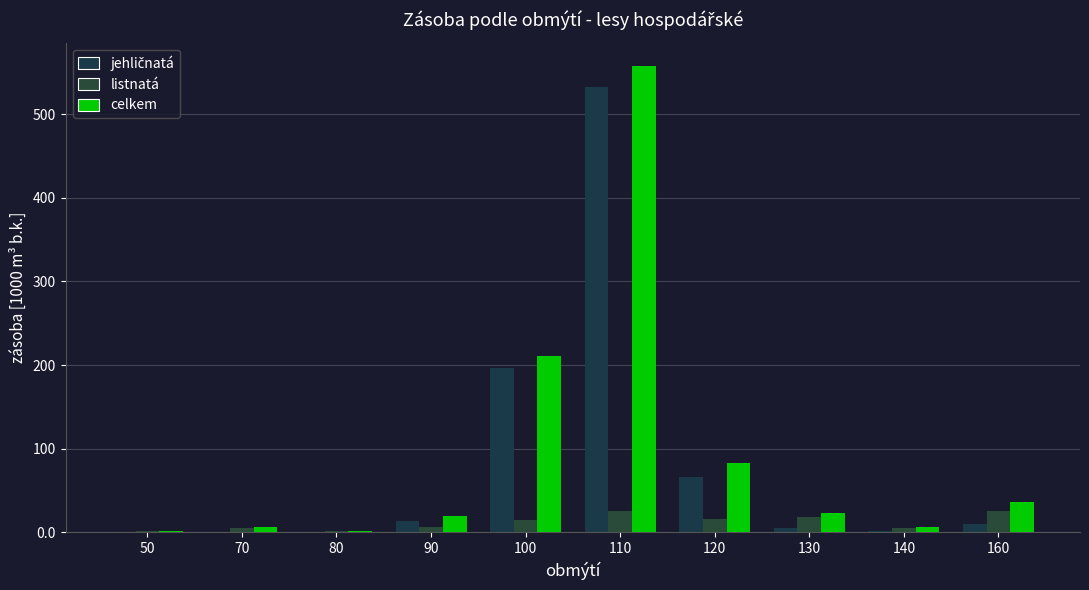

Reading right to left, extract all data points from this chart.

jehličnatá: 10.5	1.5	5.6	65.8	532.5	196.4	13.4	0.3	0.8	0.5
listnatá: 26.0	5.3	18.0	16.6	25.0	15.0	6.6	1.2	5.3	1.7
celkem: 36.5	6.8	23.7	82.4	557.5	211.4	20.0	1.5	6.2	2.2